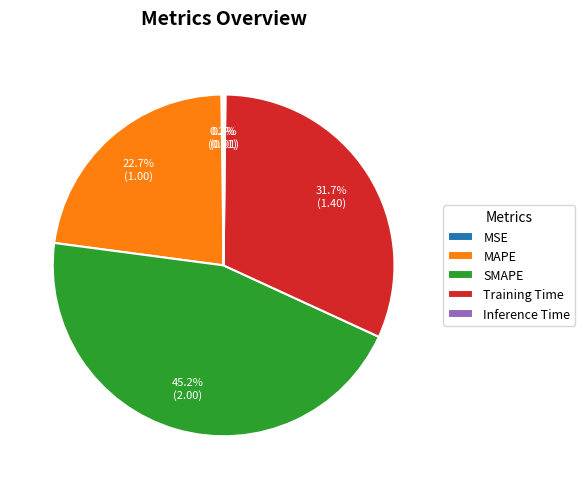

What percentage is the Training Time slice, to the nearest percent?

32%